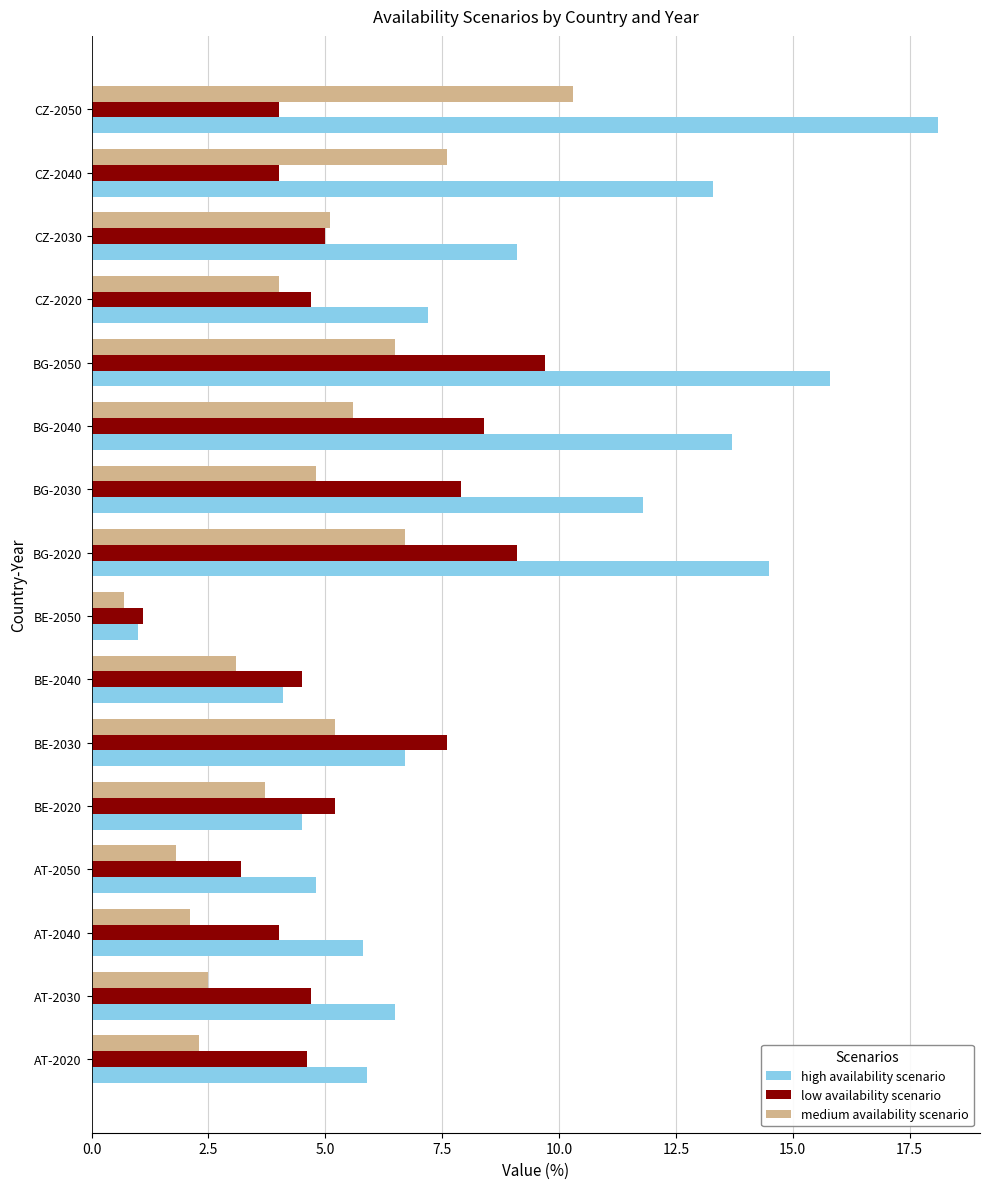

Which series has the widest spread of values?

high availability scenario